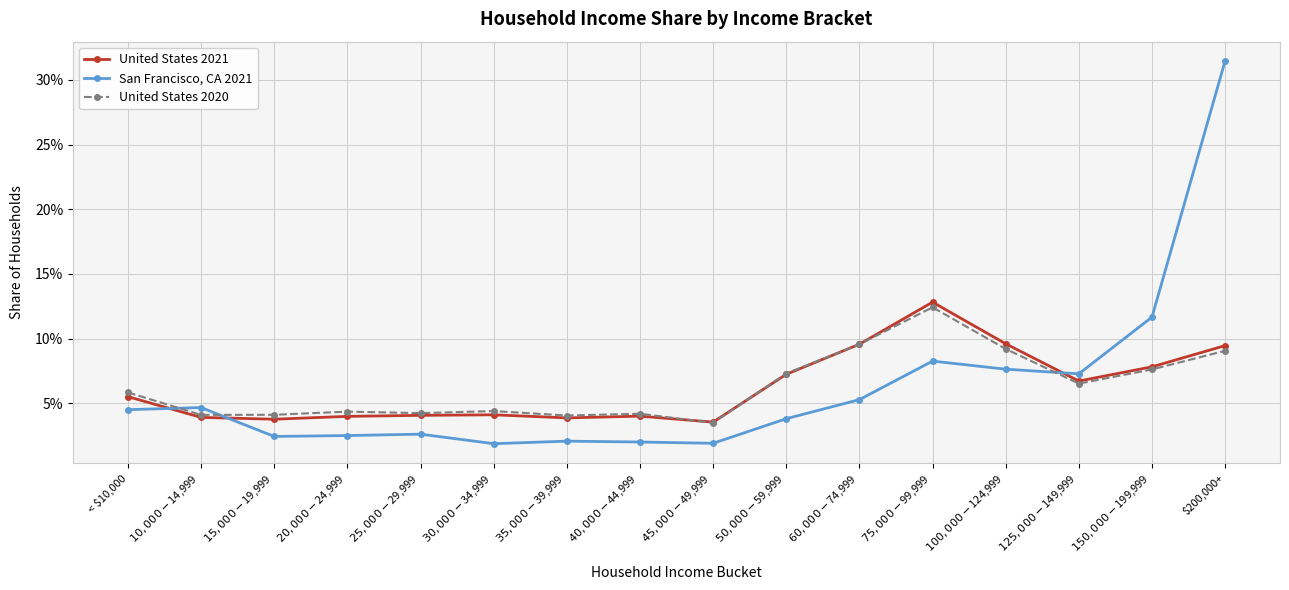

Does the chart have visible grid lines?

Yes